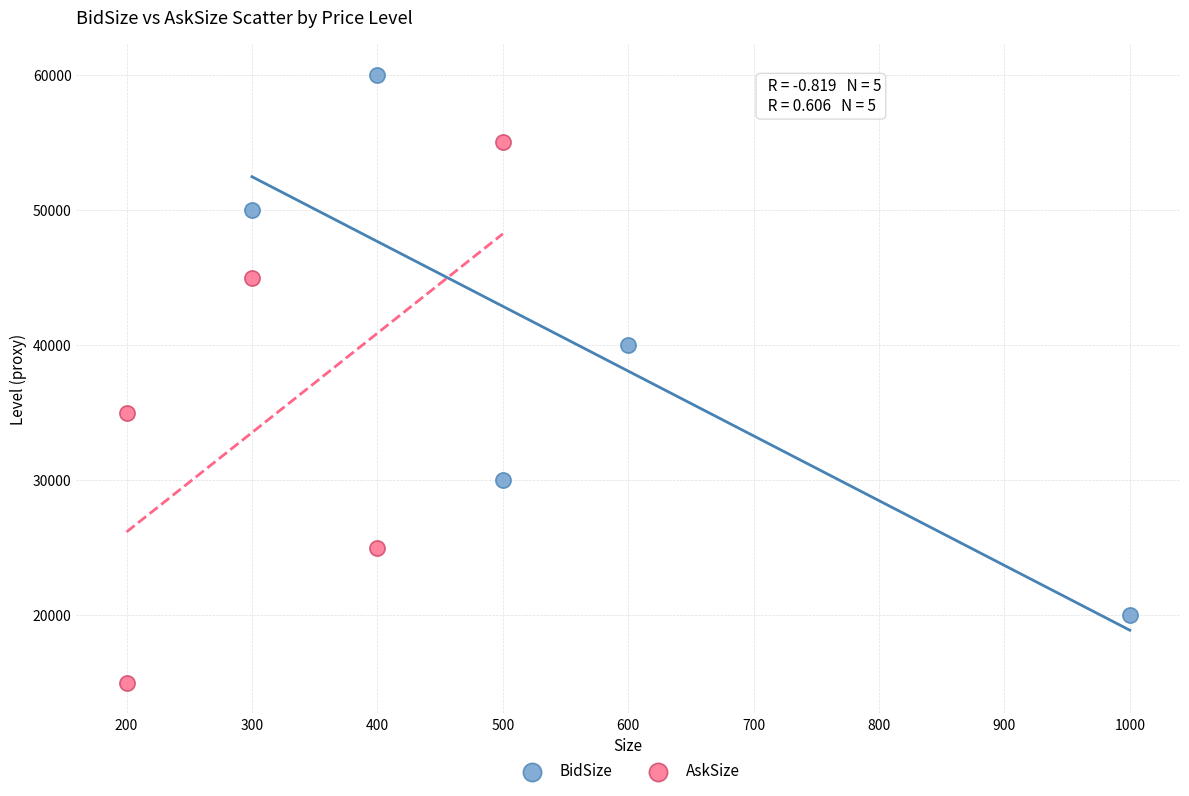

Which series contains the lowest Y value?

AskSize